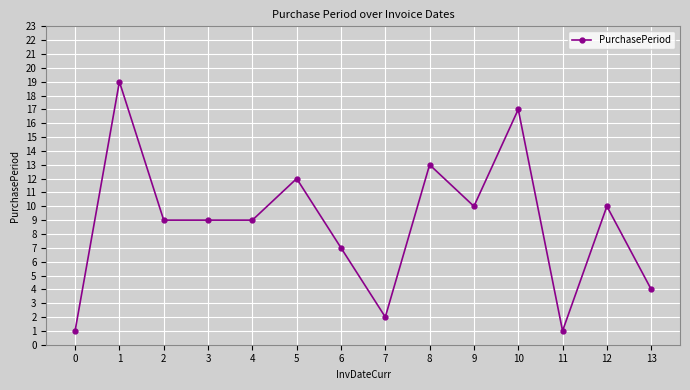

The chart shows a value of 4 at 10. True or false?

False